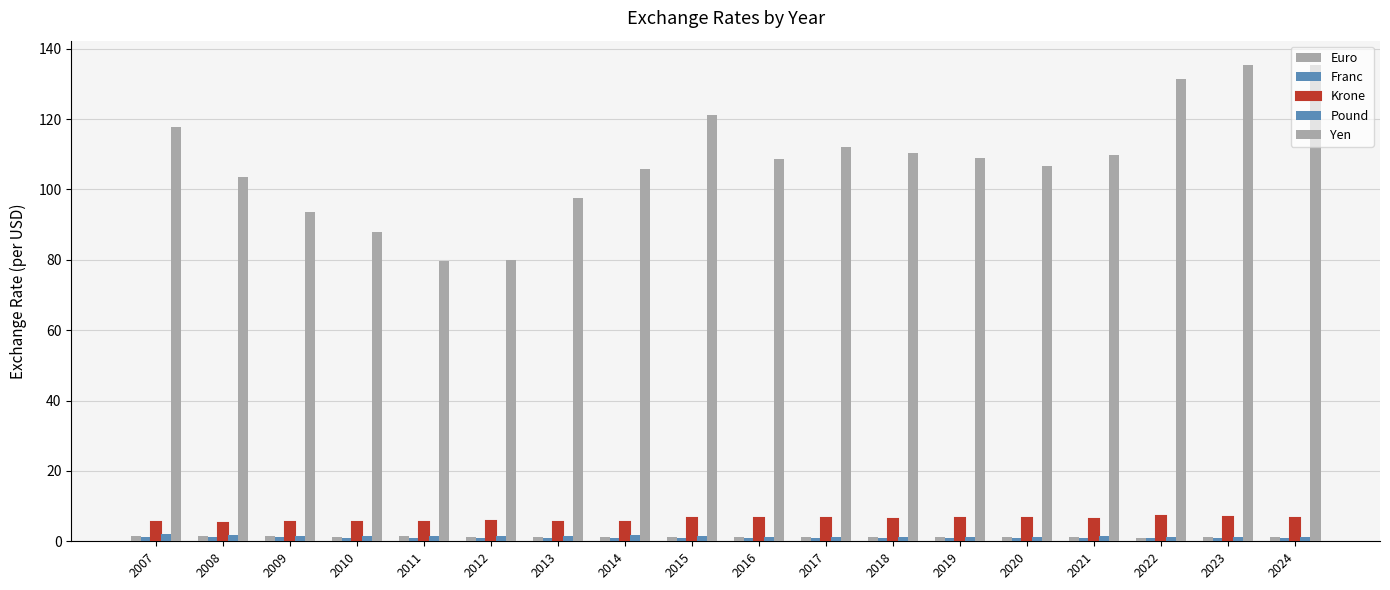

Are the bars horizontal?

No